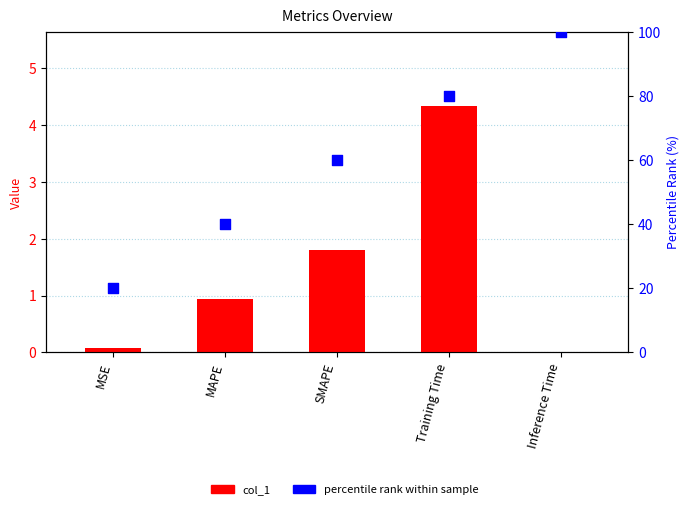

At which category is the sum across all series the highest?

Inference Time